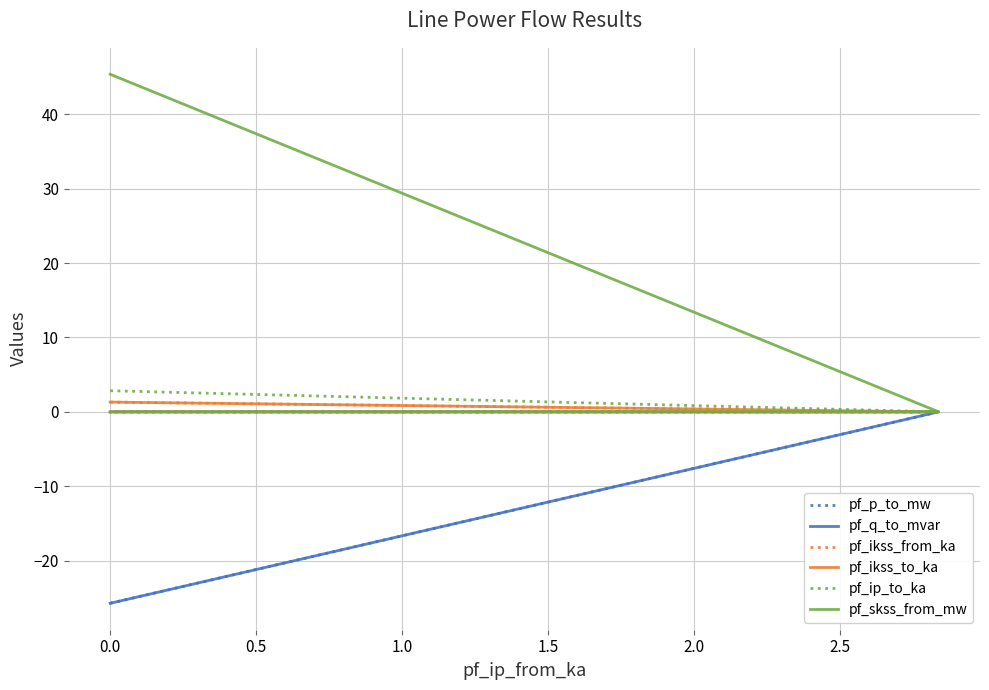

What is the difference between the second highest and minimum values in the pf_p_to_mw series?

25.7